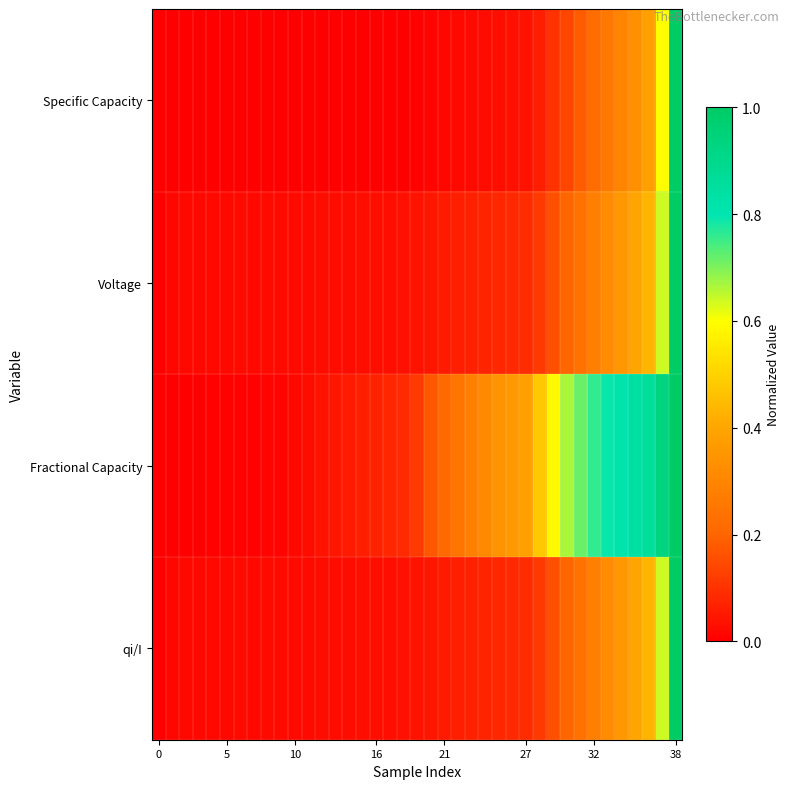

Reading left to right, transcribe all the data shown in this chart.

Specific Capacity: 0.0	0.0	0.0	0.0	0.0	0.0	0.0	0.0	0.0	0.0	0.0	0.0	0.0	0.0	0.0	0.0	0.0	0.0	0.0	0.0	0.0	0.0	0.0	0.0	0.0	0.0	0.0	0.0	0.1	0.1	0.1	0.2	0.2	0.3	0.3	0.3	0.4	0.6	1.0
Voltage: 0.0	0.0	0.0	0.0	0.0	0.0	0.0	0.0	0.0	0.0	0.0	0.0	0.0	0.0	0.0	0.0	0.0	0.0	0.0	0.0	0.0	0.1	0.1	0.1	0.1	0.1	0.1	0.1	0.1	0.2	0.2	0.2	0.3	0.3	0.4	0.4	0.4	0.6	1.0
Fractional Capacity: 0.0	0.0	0.0	0.0	0.0	0.0	0.0	0.0	0.0	0.0	0.0	0.0	0.0	0.0	0.1	0.1	0.1	0.1	0.1	0.1	0.2	0.2	0.2	0.3	0.3	0.3	0.4	0.4	0.5	0.6	0.7	0.7	0.8	0.8	0.8	0.8	0.9	0.9	1.0
qi/I: 0.0	0.0	0.0	0.0	0.0	0.0	0.0	0.0	0.0	0.0	0.0	0.0	0.0	0.0	0.0	0.0	0.0	0.0	0.0	0.0	0.0	0.1	0.1	0.1	0.1	0.1	0.1	0.1	0.1	0.2	0.2	0.2	0.3	0.3	0.4	0.4	0.4	0.6	1.0